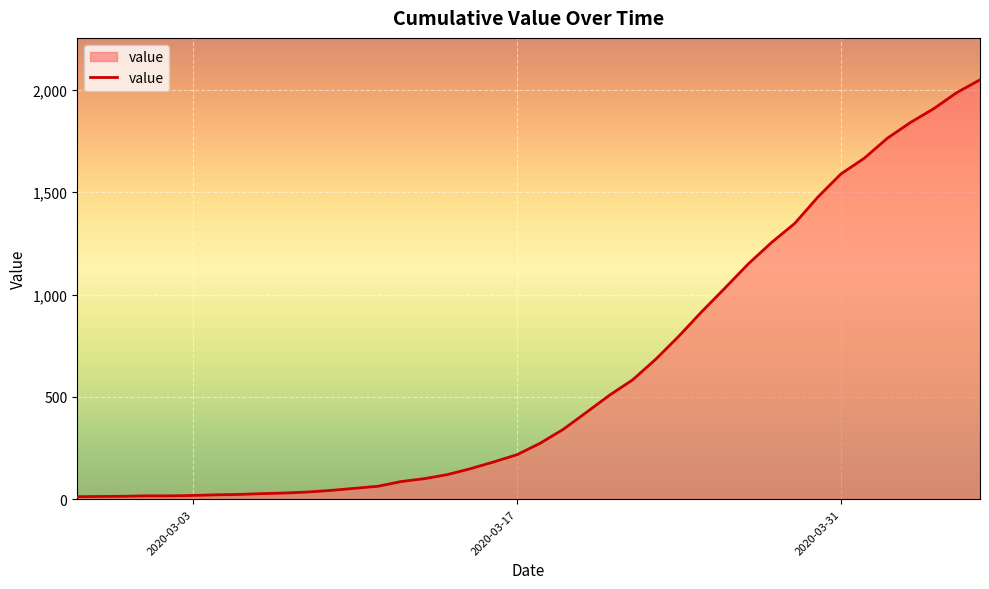

What is the greatest value displayed?

2049